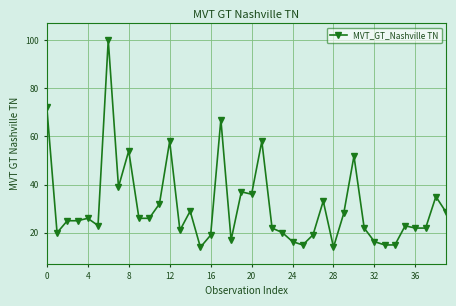

What is the value of the 33rd point from the left?

16.3